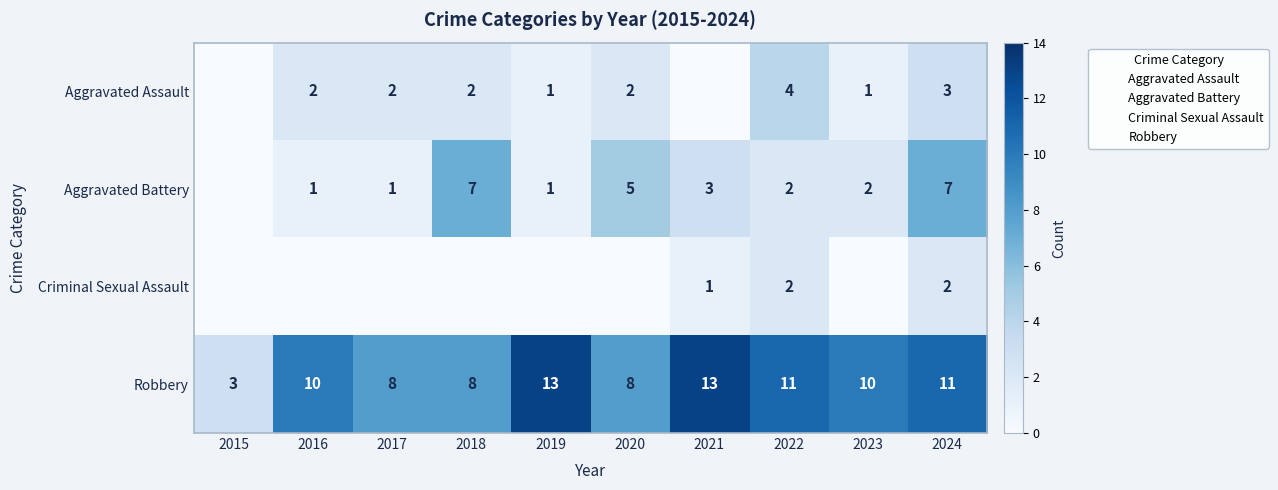

Which label corresponds to the largest value in the chart?

2019